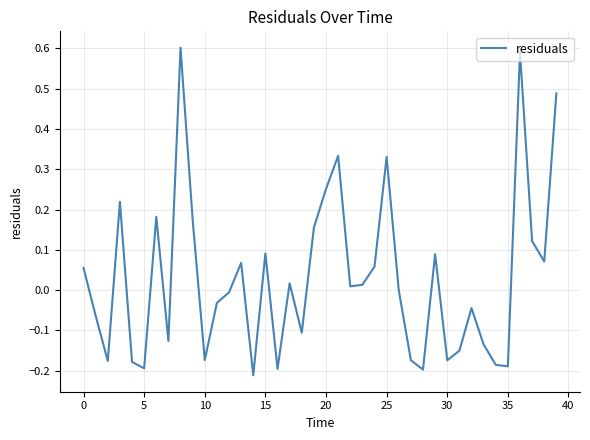

What is the difference between the maximum and minimum values?

0.8